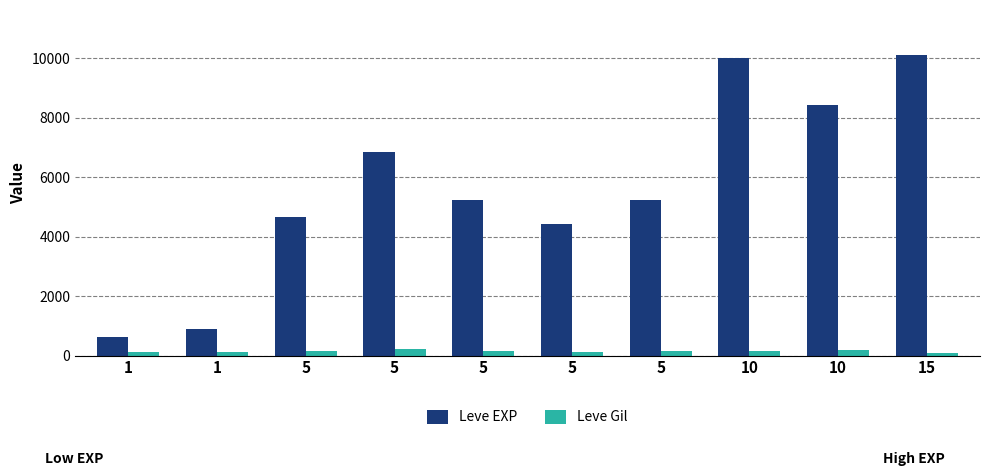

Which category has the lowest value in the Leve EXP series?

1